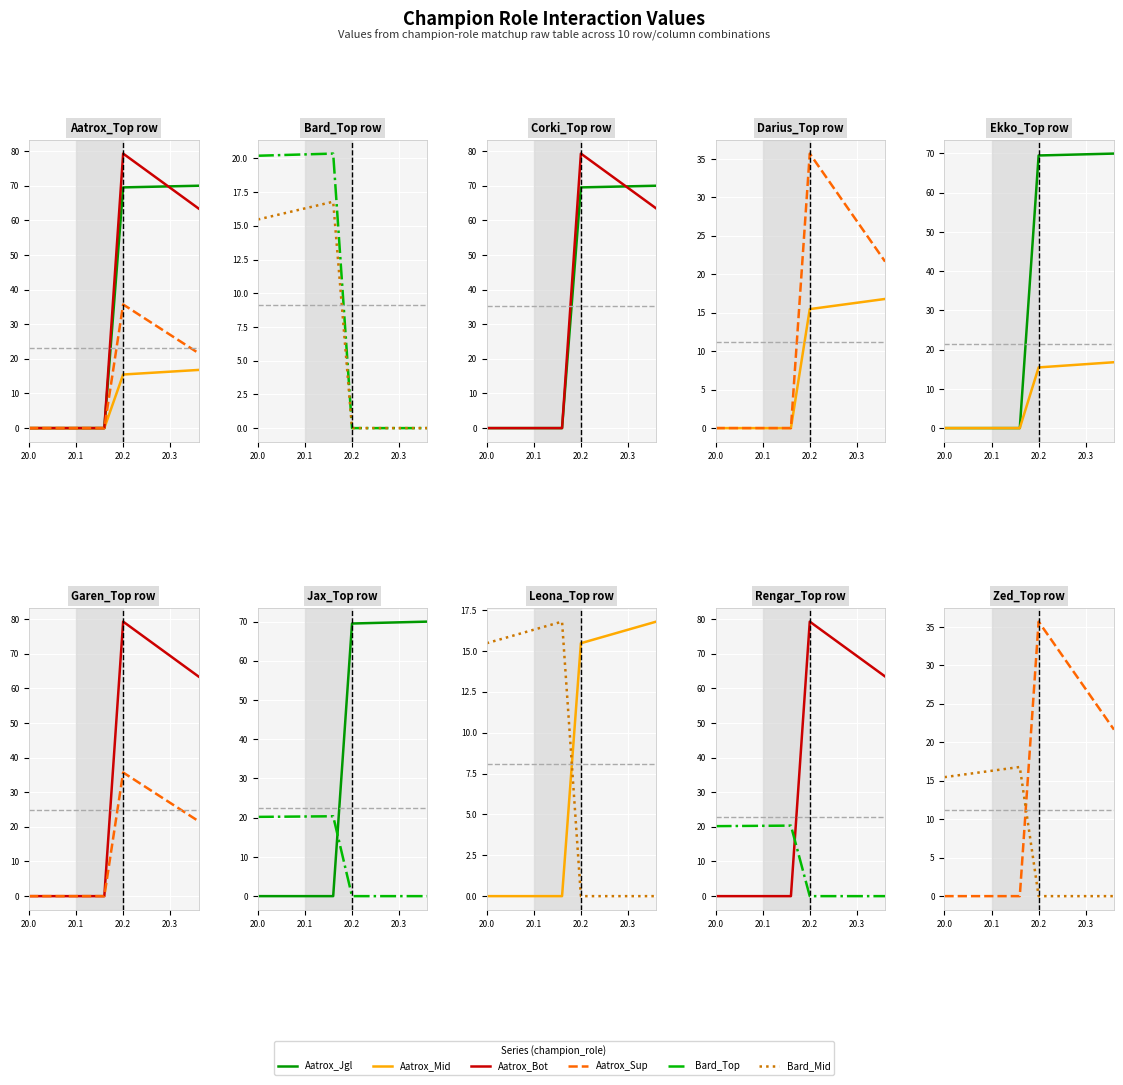

Which series has the widest spread of values?

Aatrox_Bot